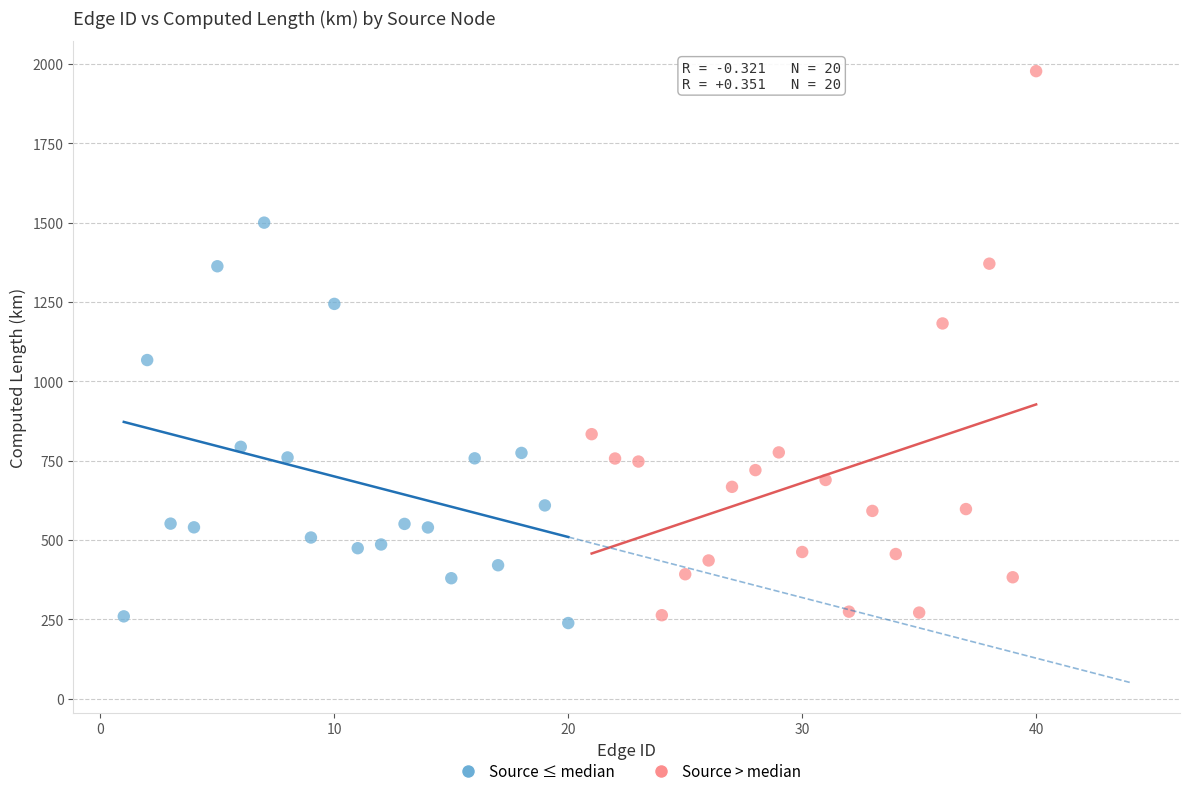

Which series contains the highest Y value?

Source > median